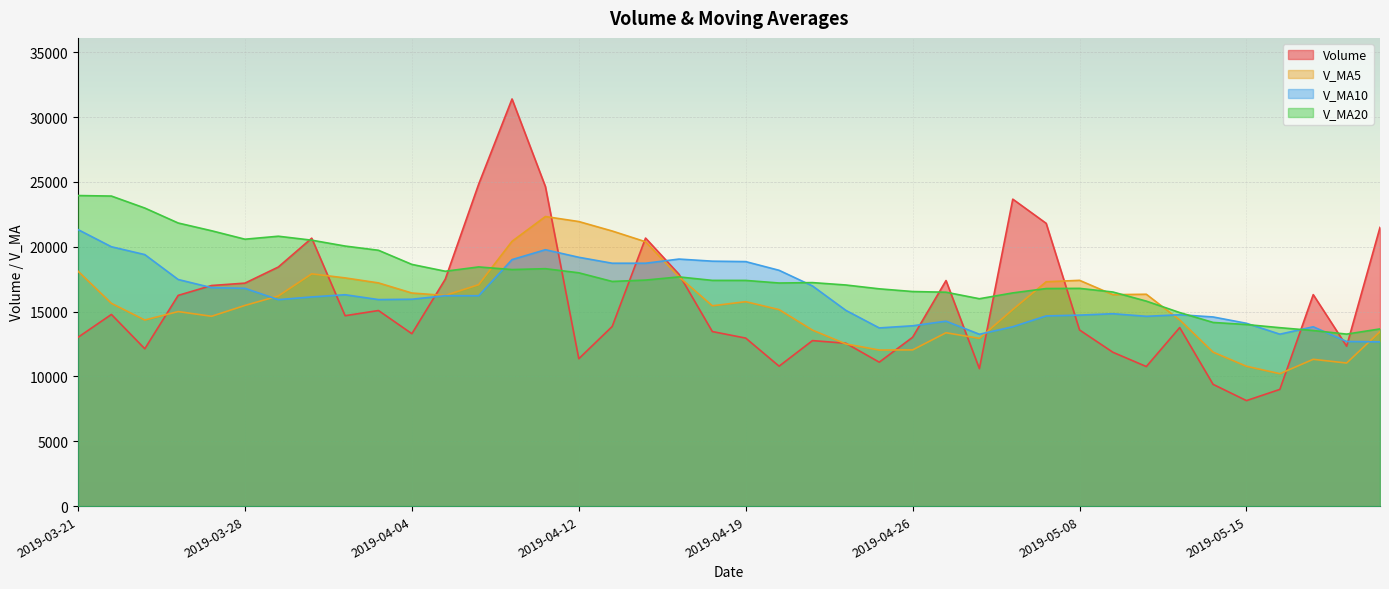

What value does the v_ma5 series have at 2019-04-03?

17210.7